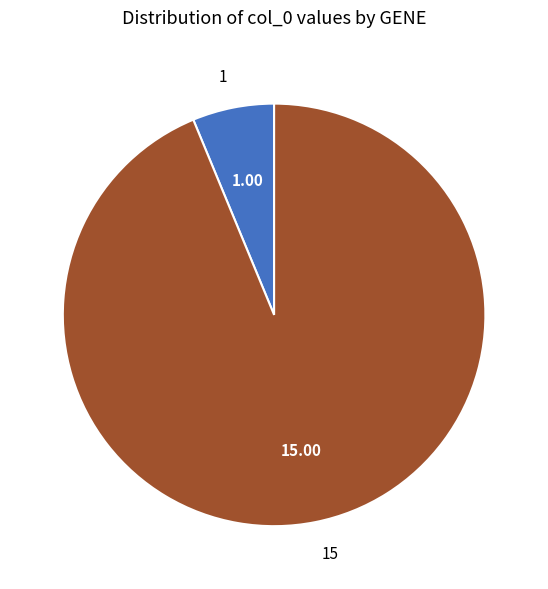

How many slices are in this pie chart?

2